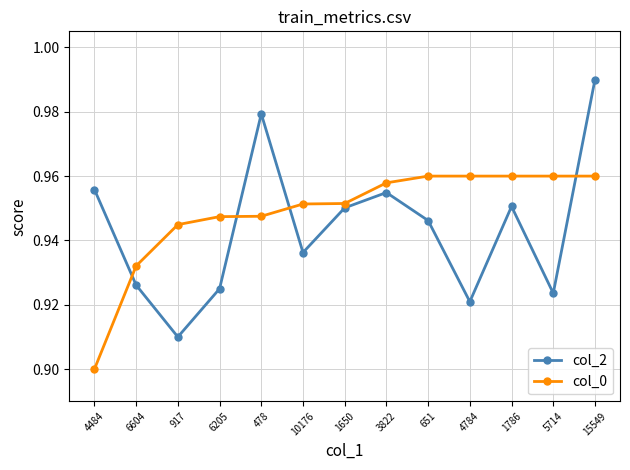

At how many categories does at least one series exceed 0?

13